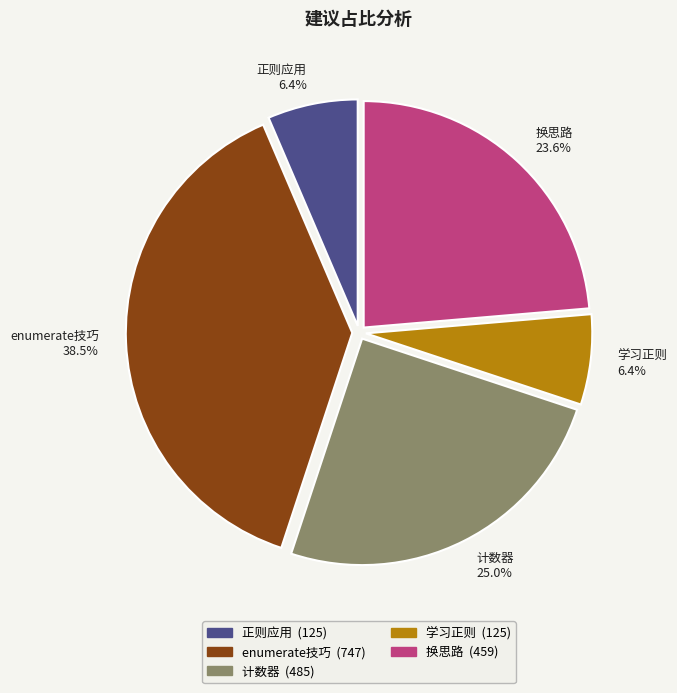

Which has a higher value, enumerate技巧 or 正则应用?

enumerate技巧